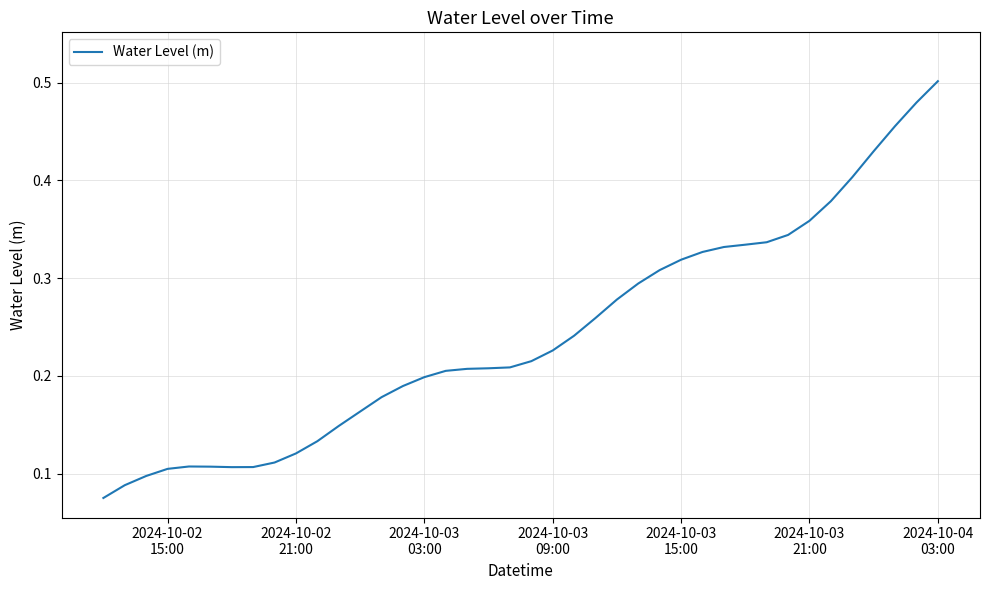

How many lines are shown in the chart?

1